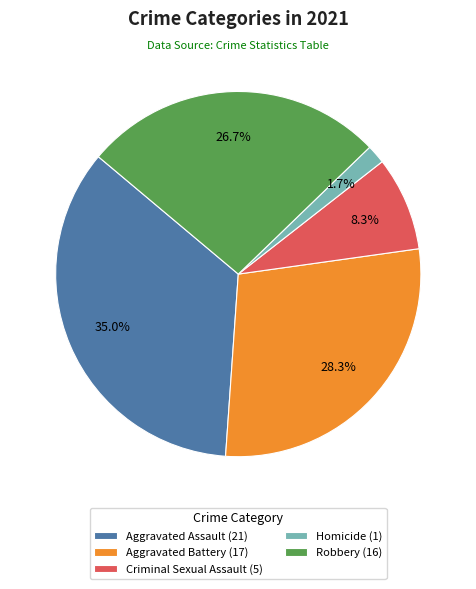

Is Criminal Sexual Assault the majority of the pie?

No